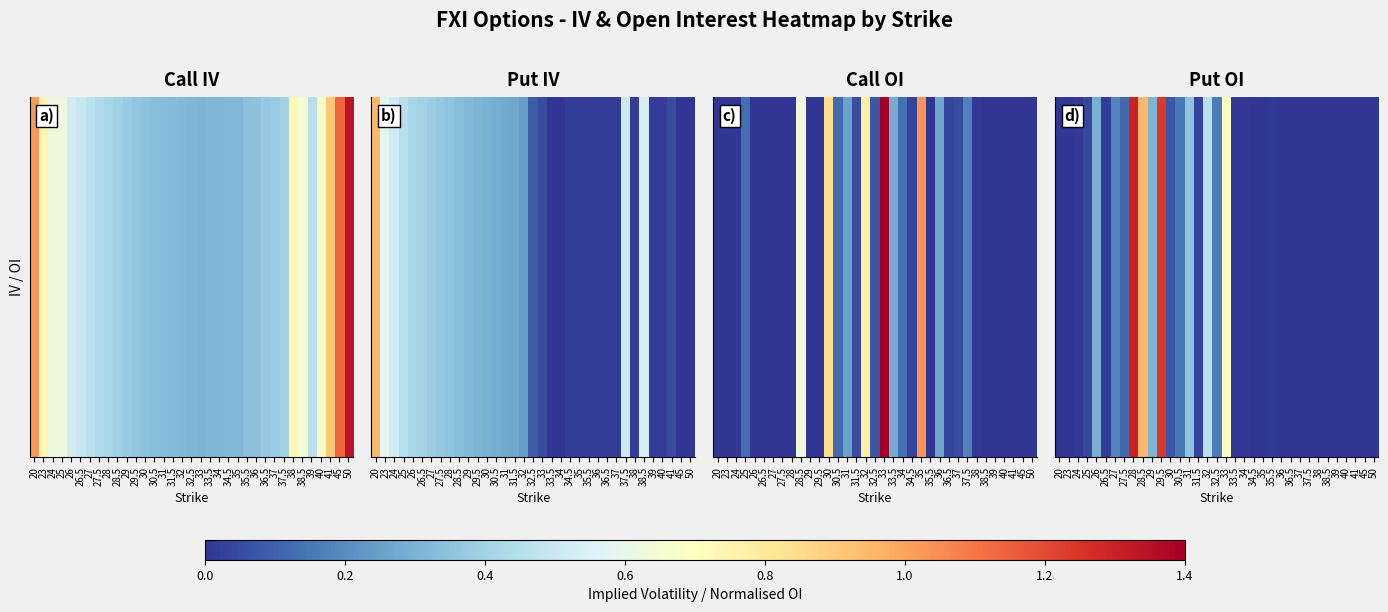

Reading right to left, extract all data points from this chart.

50=0.0	45=0.0	41=0.0	40=0.0	39=0.0	38.5=0.0	38=0.0	37.5=0.0	37=0.0	36.5=0.0	36=0.0	35.5=0.0	35=0.0	34.5=0.0	34=0.0	33.5=0.0	33=0.7	32.5=0.2	32=0.5	31.5=0.0	31=0.4	30.5=0.2	30=0.1	29.5=1.2	29=0.3	28.5=0.9	28=1.3	27.5=0.1	27=0.2	26.5=0.0	26=0.3	25=0.0	24=0.0	23=0.0	20=0.0